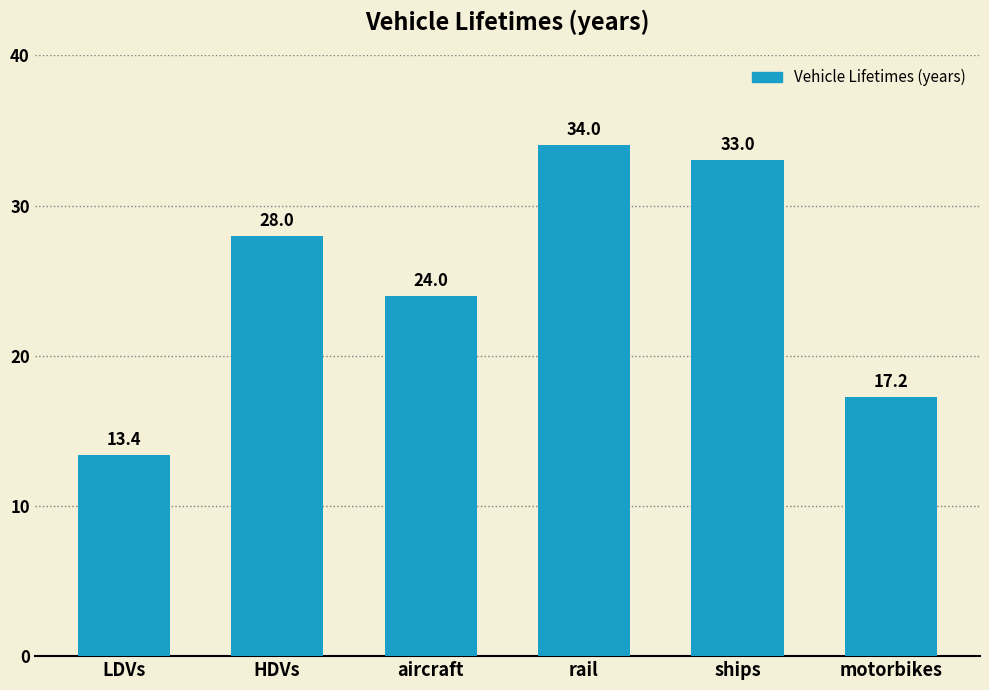

Reading left to right, extract all data points from this chart.

LDVs=13.4	HDVs=28.0	aircraft=24.0	rail=34.0	ships=33.0	motorbikes=17.2